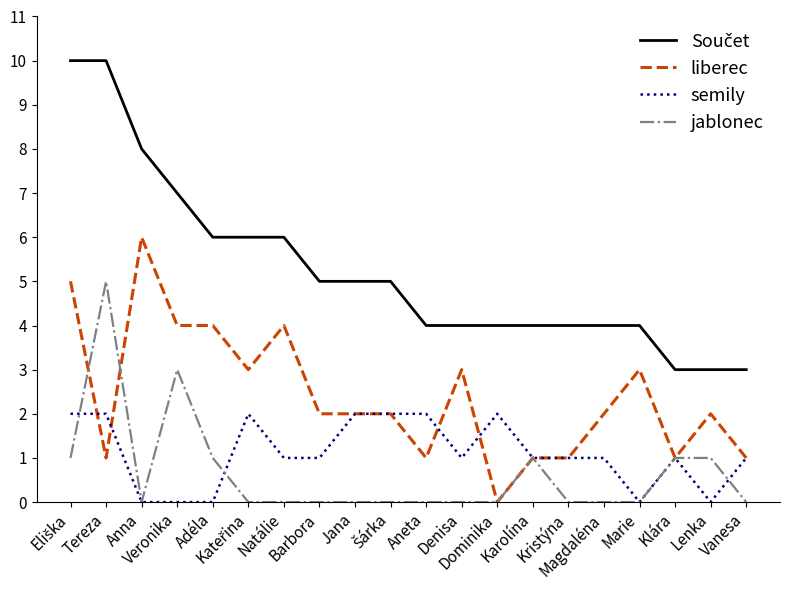

Which series ends up on top after the final intersection of semily and jablonec?

semily